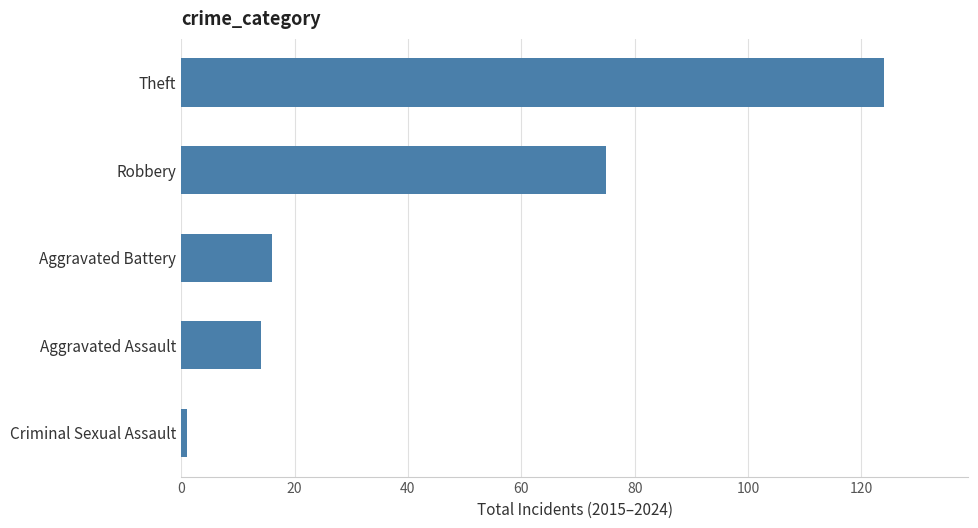

What is the change in value from Theft to Aggravated Battery?

-108